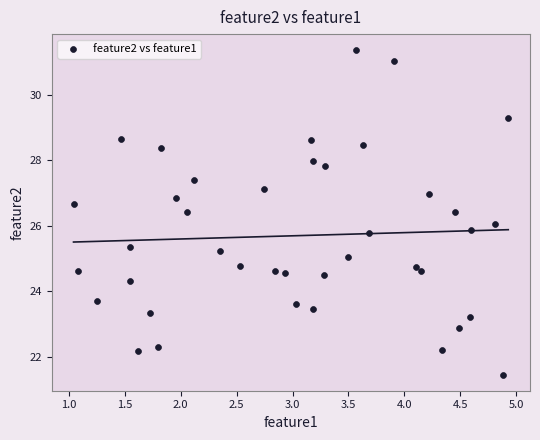

What is the range of X values (max minus min)?

3.9